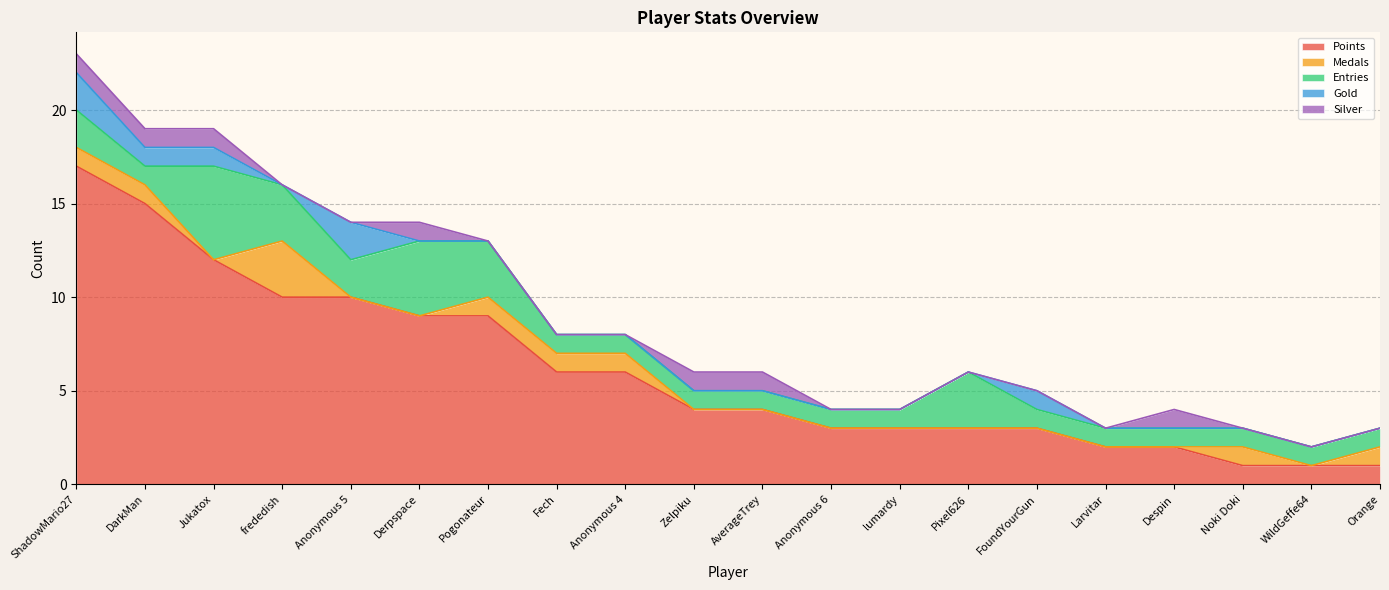

Reading left to right, list all the values displayed in this chart.

Points: 17	15	12	10	10	9	9	6	6	4	4	3	3	3	3	2	2	1	1	1
Medals: 1	1	0	3	0	0	1	1	1	0	0	0	0	0	0	0	0	1	0	1
Entries: 2	1	5	3	2	4	3	1	1	1	1	1	1	3	1	1	1	1	1	1
Gold: 2	1	1	0	2	0	0	0	0	0	0	0	0	0	1	0	0	0	0	0
Silver: 1	1	1	0	0	1	0	0	0	1	1	0	0	0	0	0	1	0	0	0